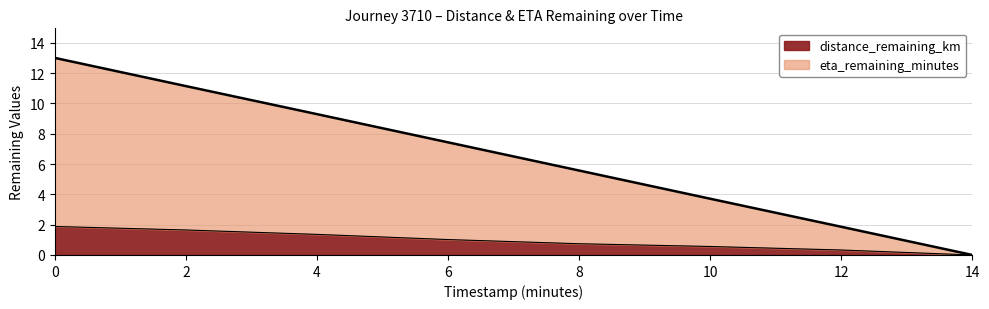

True or false: distance_remaining_km has more than 2 points higher than both neighbors.

False